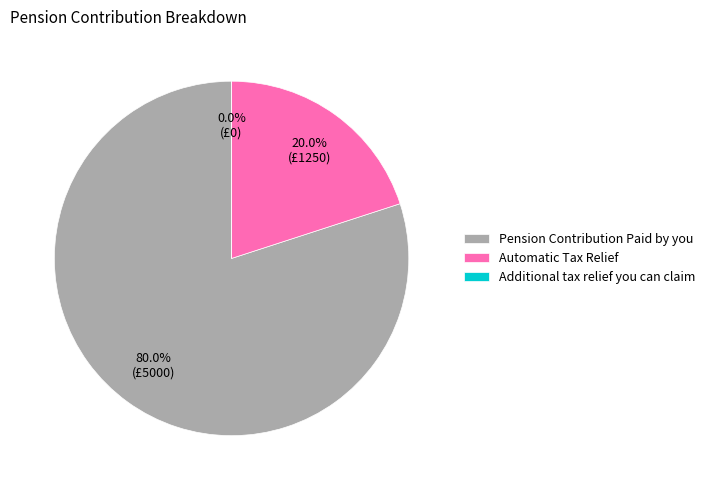

The Pension Contribution Paid by you slice represents 68% of the pie. True or false?

False